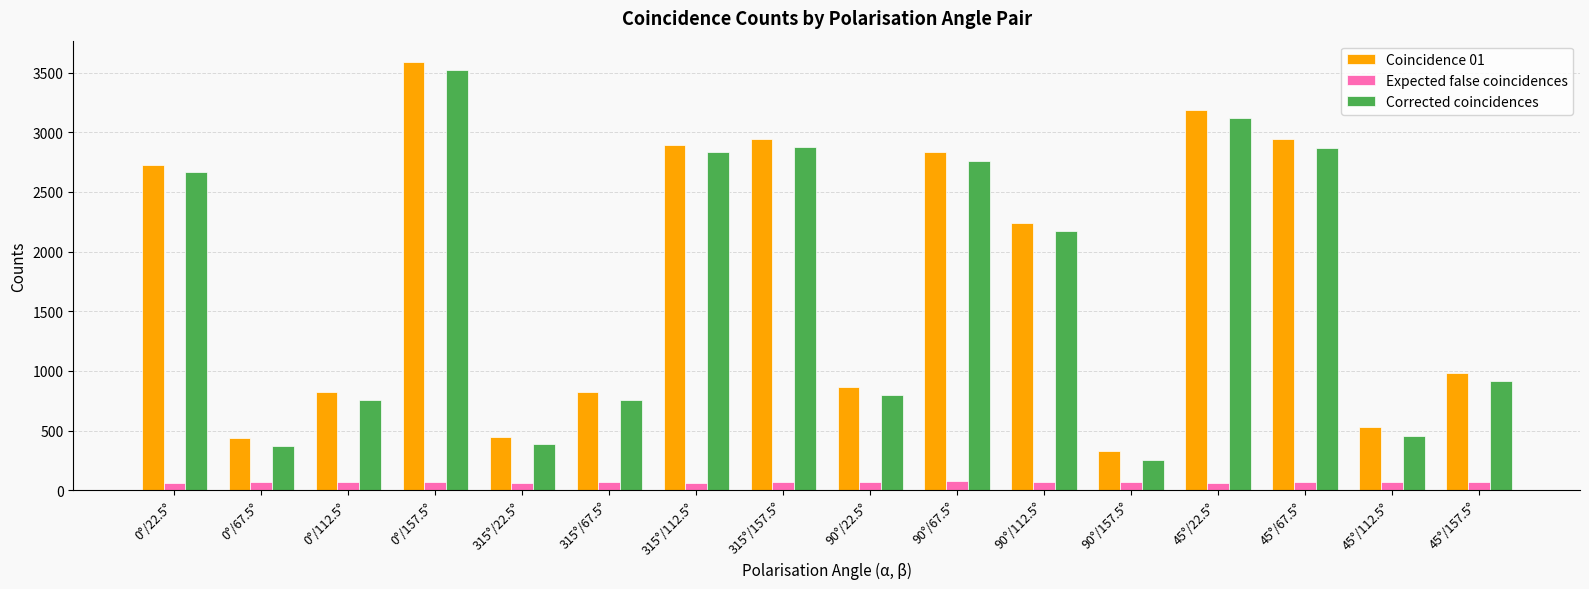

At which label is Coincidence 01 closest to 1957?

90°/112.5°